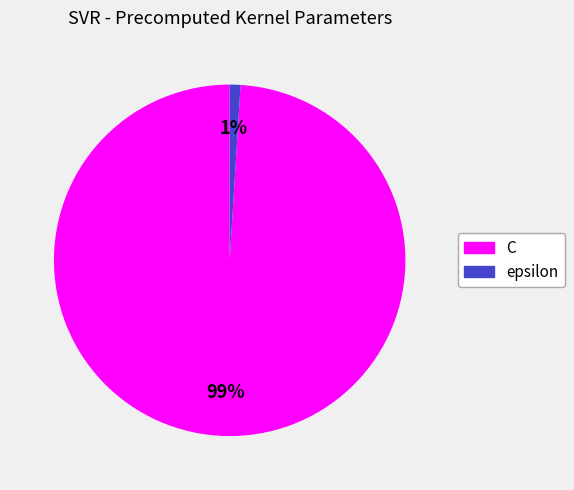

True or false: C accounts for 88% of the total.

False